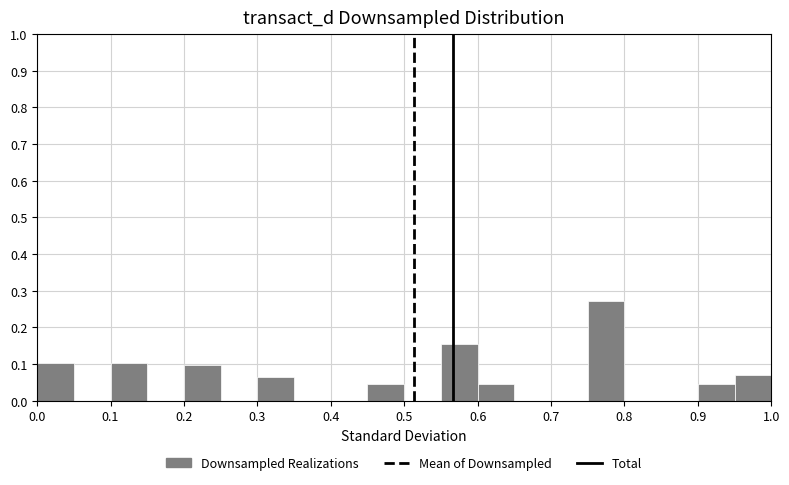

Reading left to right, list every bar in this chart as the range it spans on the x-axis followed by its height. The values are not printed on the chart, so give them approximately, as read against the axis.

0.00 to 0.05: 0.10
0.05 to 0.10: 0
0.10 to 0.15: 0.10
0.15 to 0.20: 0
0.20 to 0.25: 0.10
0.25 to 0.30: 0
0.30 to 0.35: 0.06
0.35 to 0.40: 0
0.40 to 0.45: 0
0.45 to 0.50: 0.05
0.50 to 0.55: 0
0.55 to 0.60: 0.15
0.60 to 0.65: 0.05
0.65 to 0.70: 0
0.70 to 0.75: 0
0.75 to 0.80: 0.27
0.80 to 0.85: 0
0.85 to 0.90: 0
0.90 to 0.95: 0.05
0.95 to 1.00: 0.07